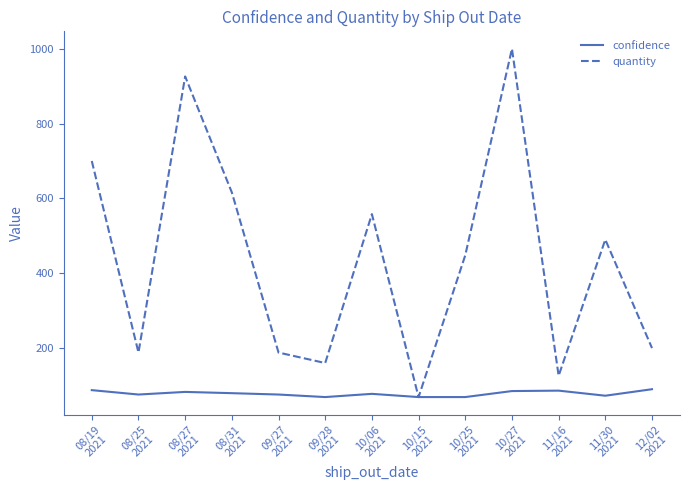

Which series ends up on top after the final intersection of quantity and confidence?

quantity